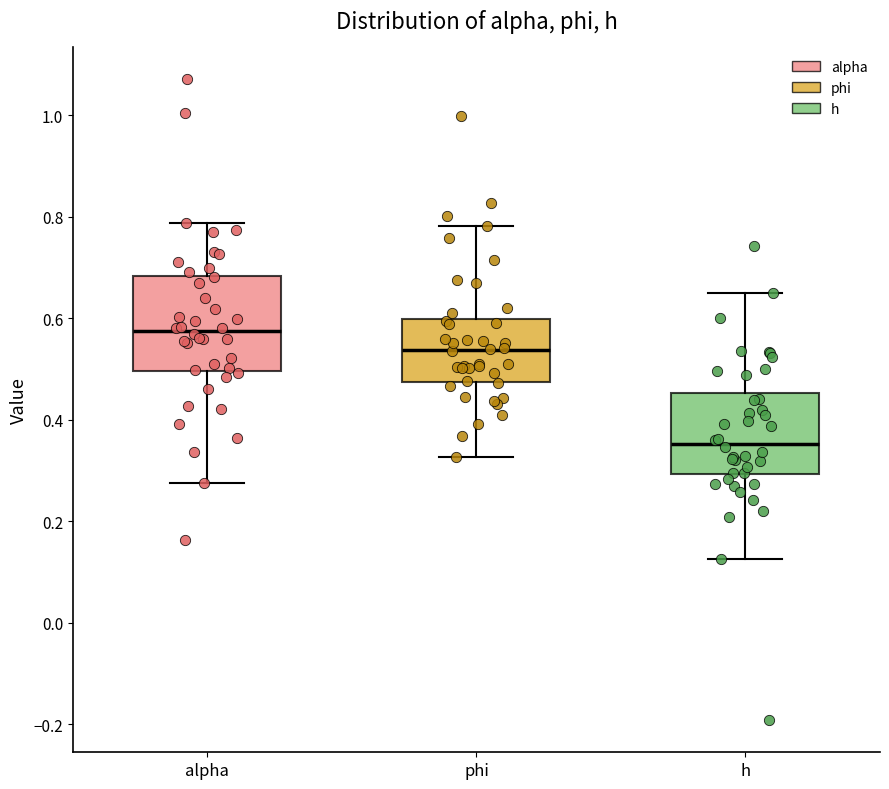

Which box is the tallest, from its lower edge to its upper edge?

alpha